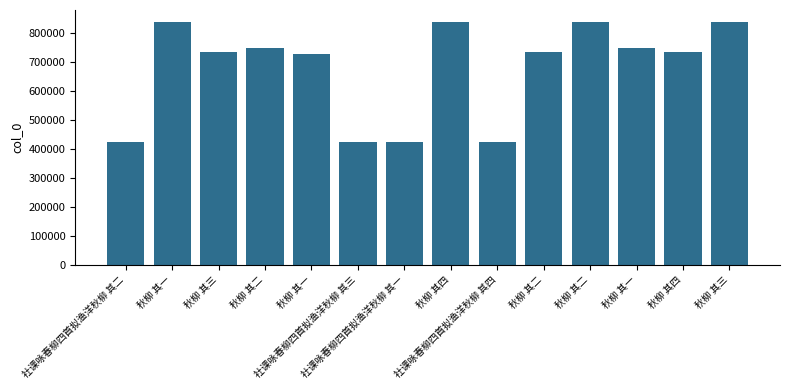

Which category has the lowest value across all series?

社课咏春柳四首拟渔洋秋柳 其一